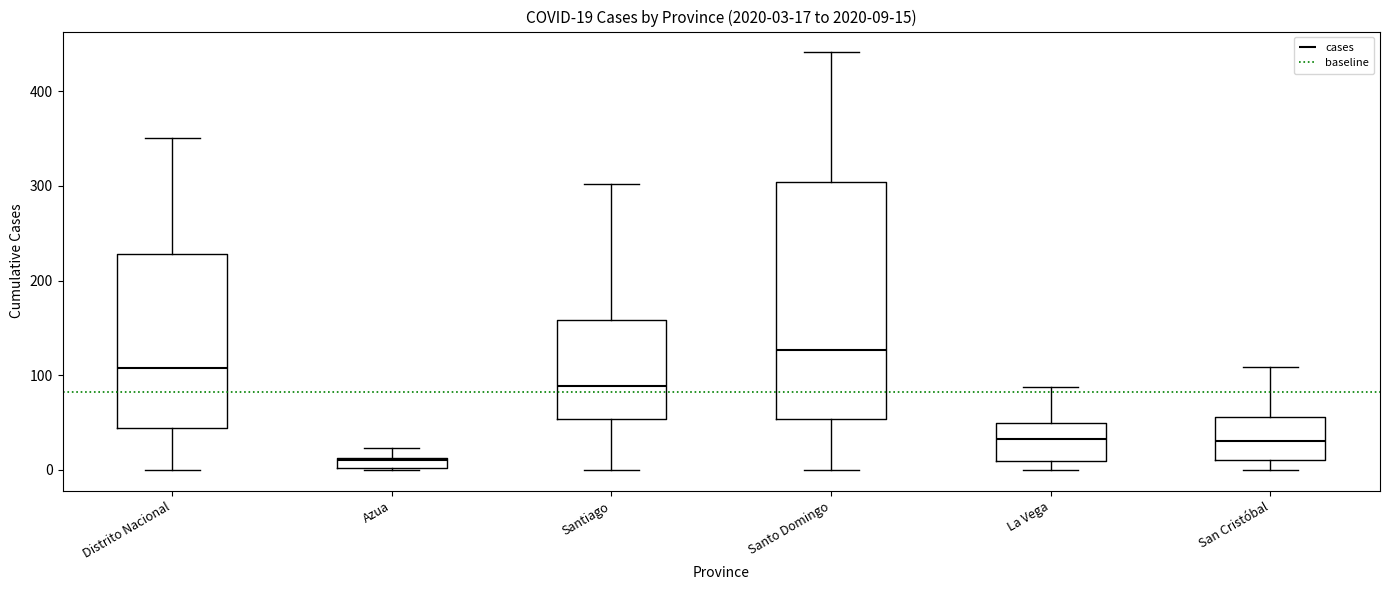

Which box's median line is the highest?

Santo Domingo